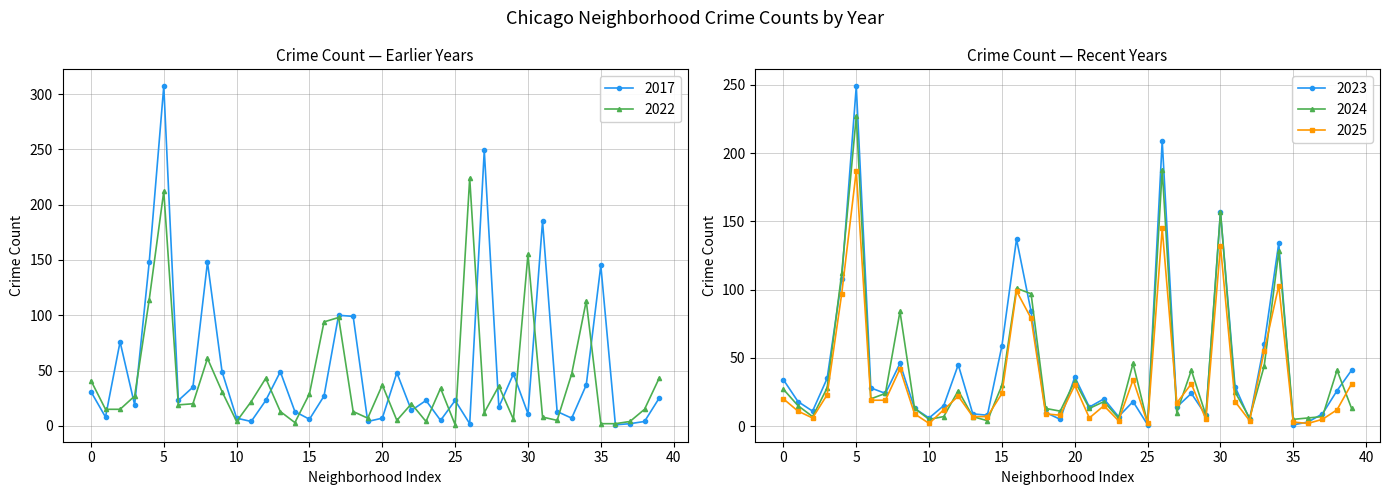

Is it true that 2017 equals 31 at 0?

True